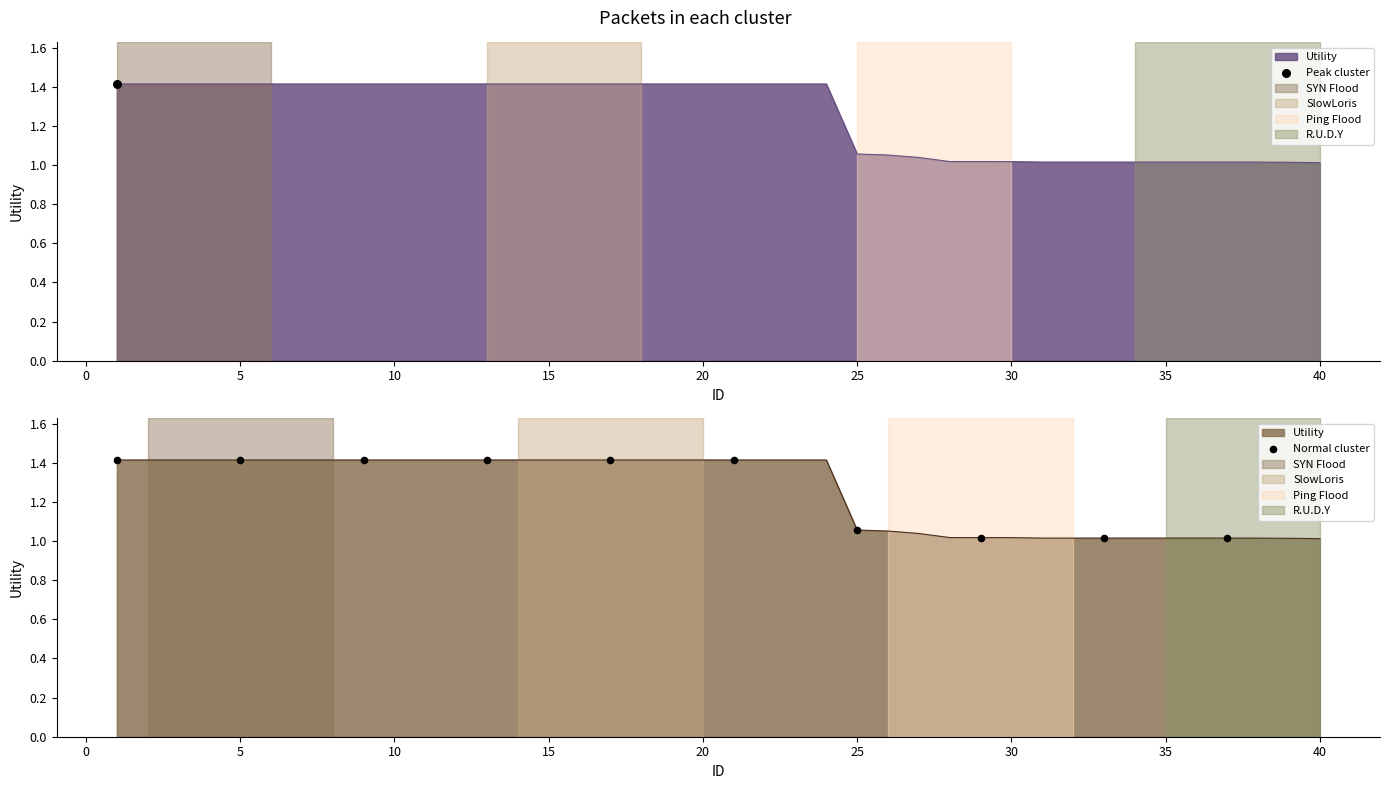

Between 10 and 35, which is larger?

10